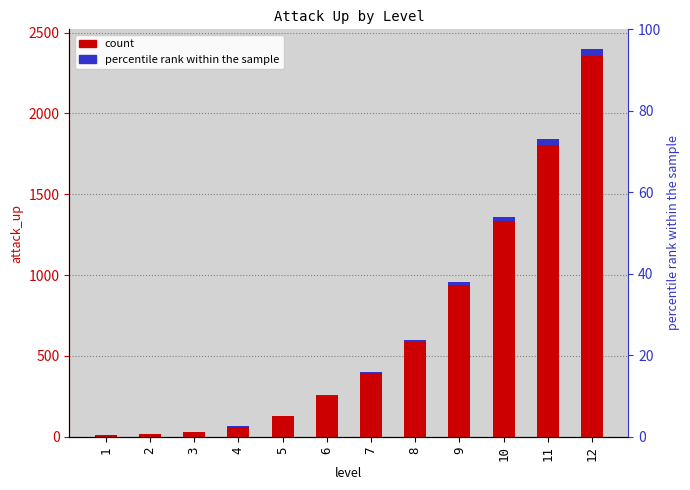

What is the difference between the highest and lowest values at 7?

392.0